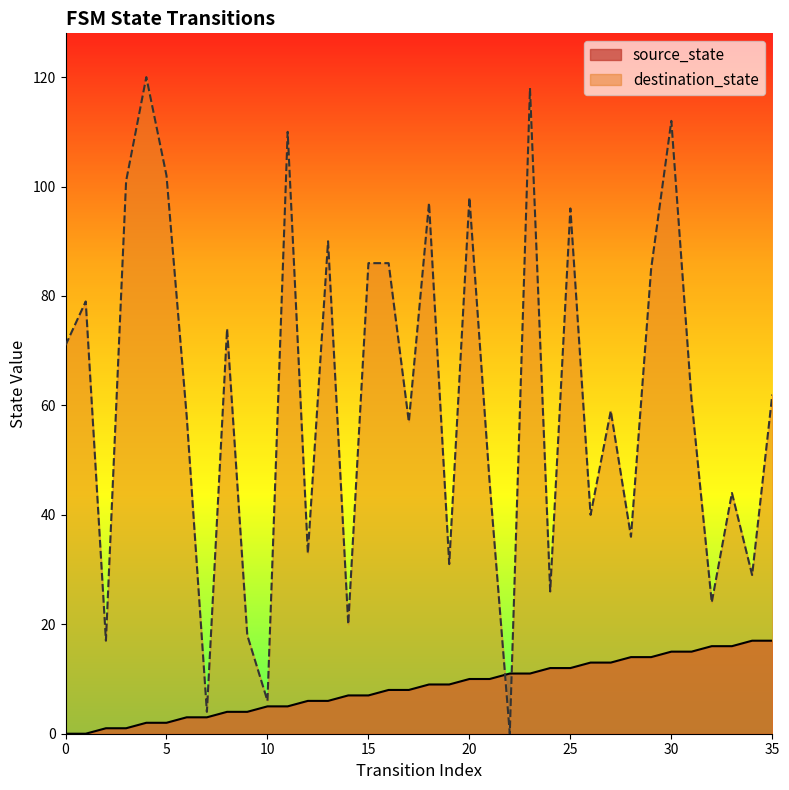

What is the difference between the source_state values at 0 and 11?

5